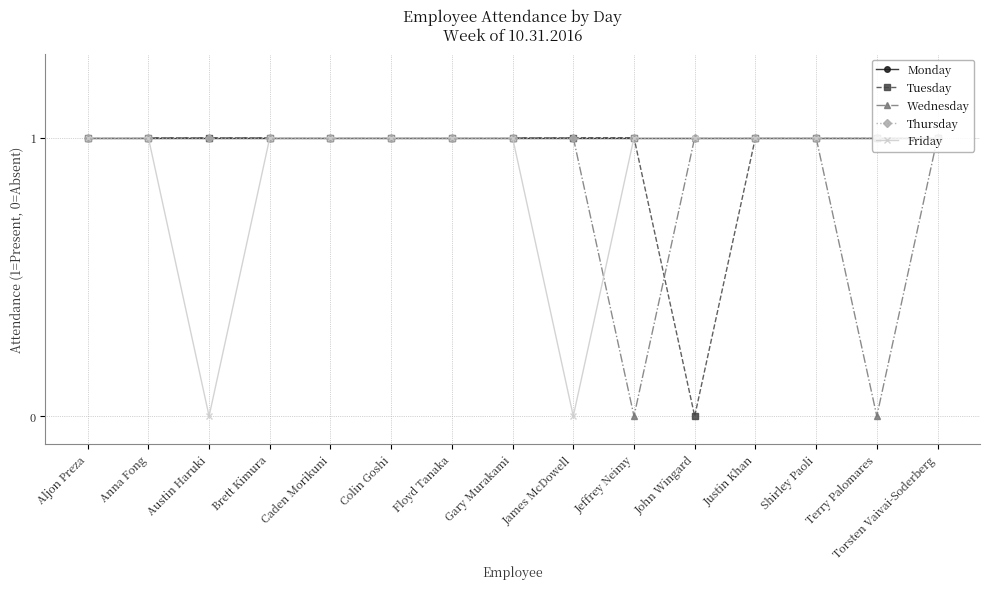

At Aljon Preza, list the series in order from smallest to largest.

Monday, Tuesday, Wednesday, Thursday, Friday